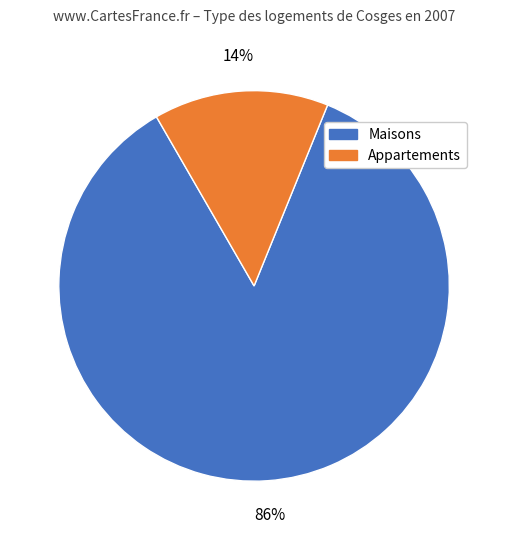

What is the majority slice?

Maisons